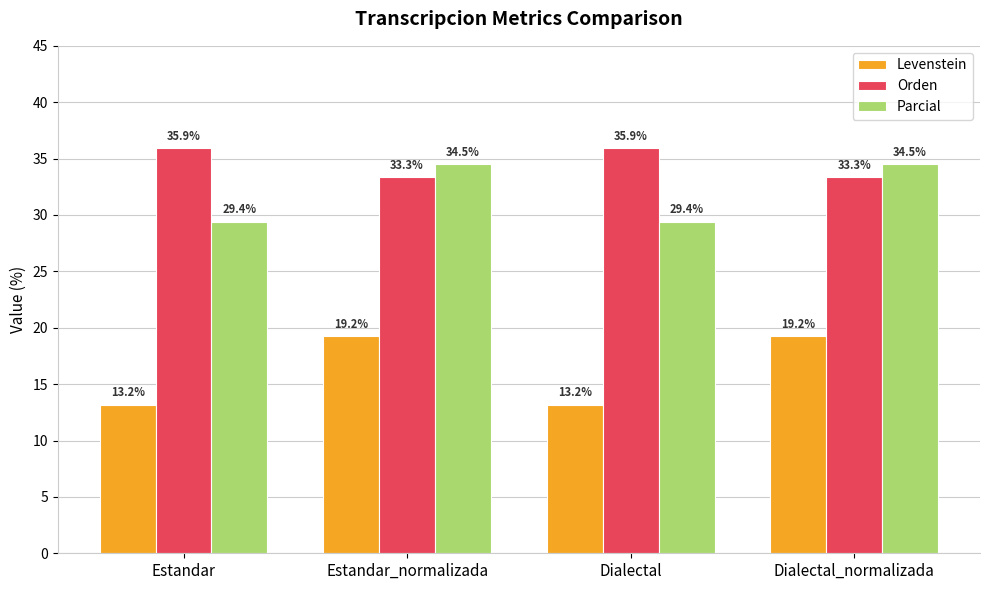

At Estandar, list the series in order from largest to smallest.

Orden, Parcial, Levenstein